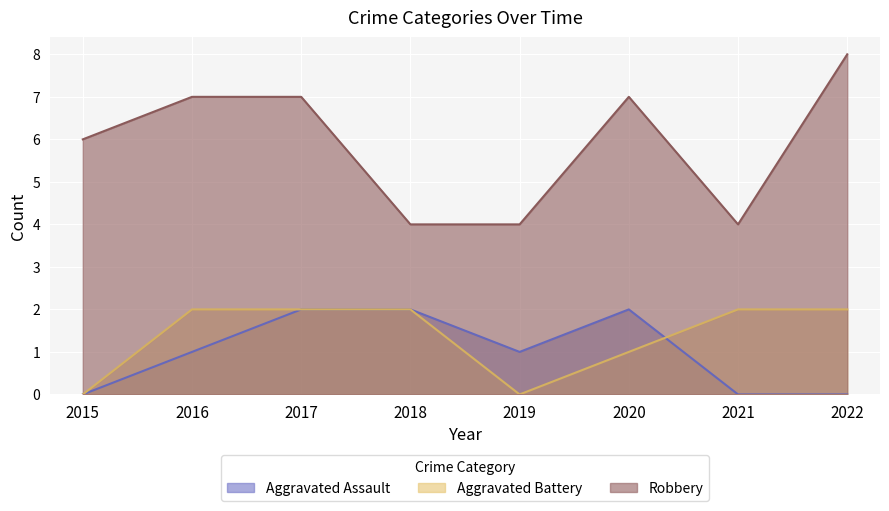

Does the chart display data point markers on the line(s)?

No